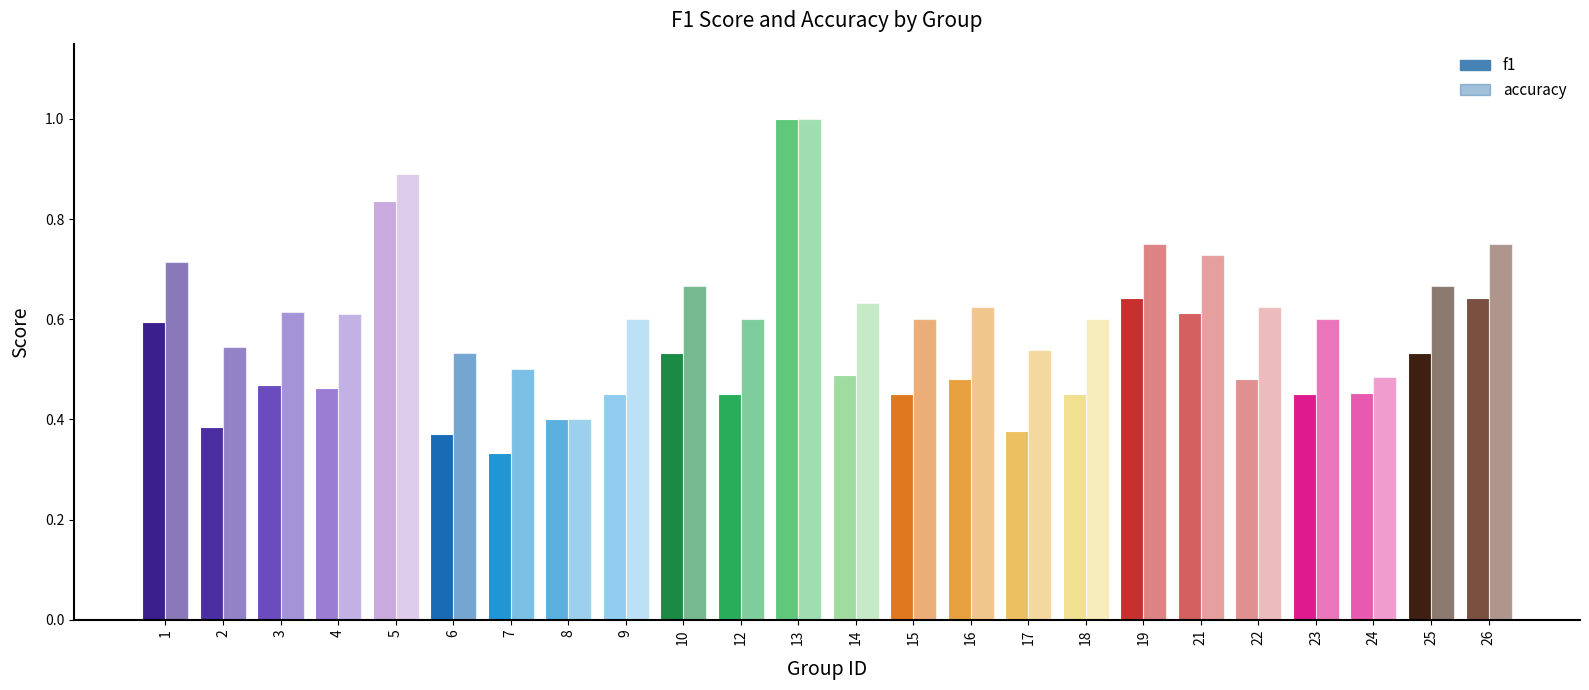

Reading left to right, what are all the values shown in this chart?

f1: 1=0.6	2=0.4	3=0.5	4=0.5	5=0.8	6=0.4	7=0.3	8=0.4	9=0.5	10=0.5	12=0.5	13=1.0	14=0.5	15=0.5	16=0.5	17=0.4	18=0.5	19=0.6	21=0.6	22=0.5	23=0.5	24=0.5	25=0.5	26=0.6
accuracy: 1=0.7	2=0.5	3=0.6	4=0.6	5=0.9	6=0.5	7=0.5	8=0.4	9=0.6	10=0.7	12=0.6	13=1.0	14=0.6	15=0.6	16=0.6	17=0.5	18=0.6	19=0.8	21=0.7	22=0.6	23=0.6	24=0.5	25=0.7	26=0.8